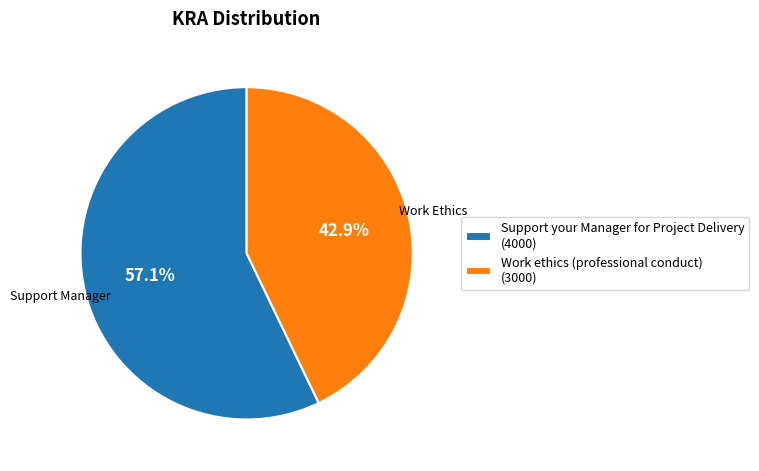

Does Work ethics (professional conduct) account for over 50% of the chart?

No